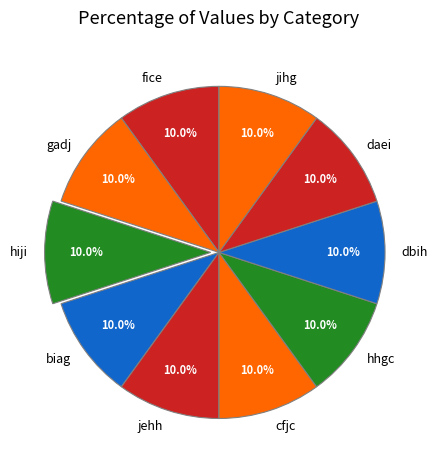

Combined, what portion of the pie is cfjc and hhgc?

20.0%